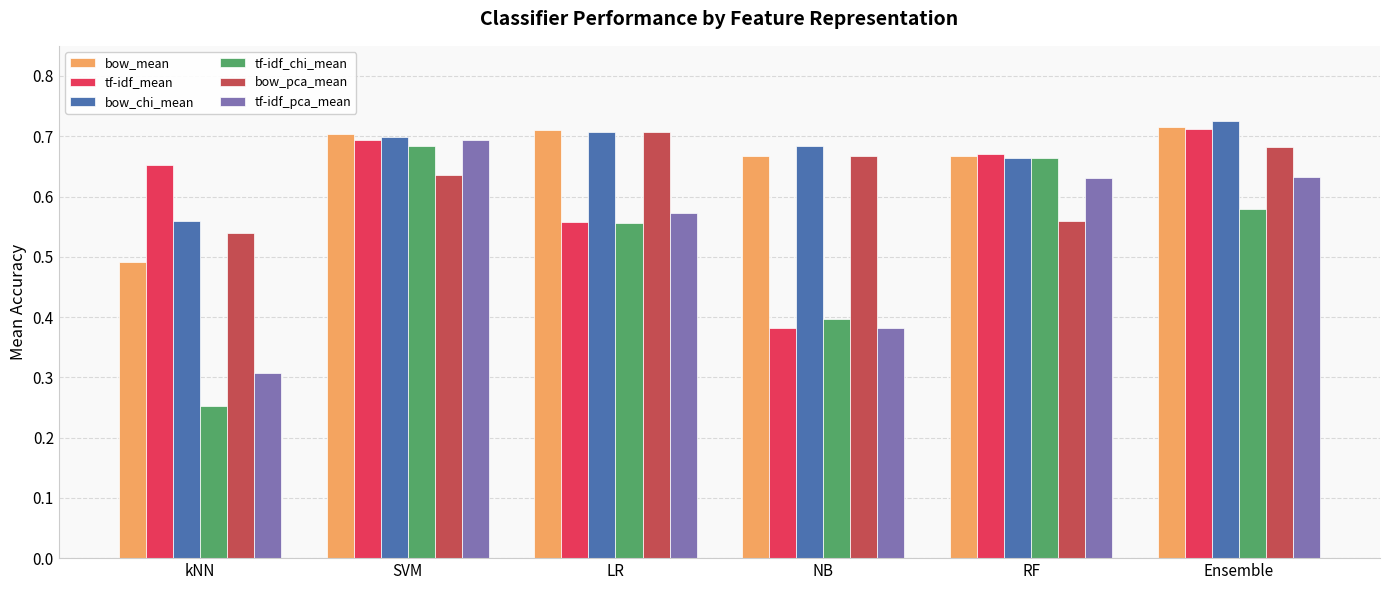

The bow_chi_mean series shows 0.7 at RF. True or false?

True